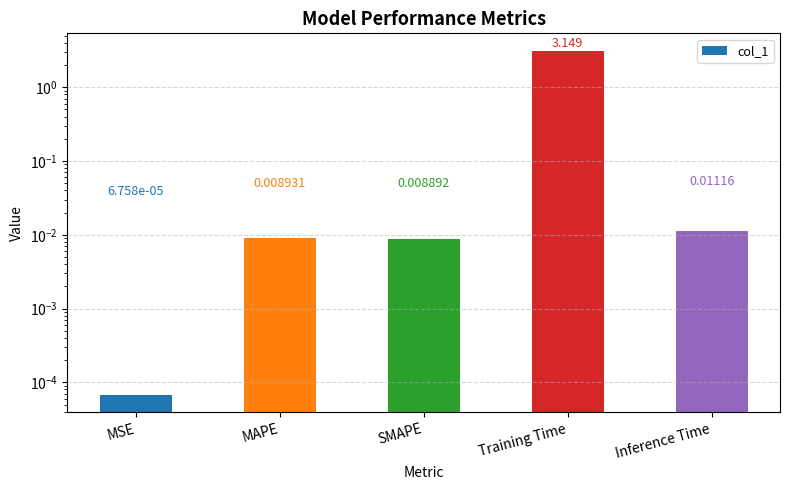

What position from the right is MAPE?

4